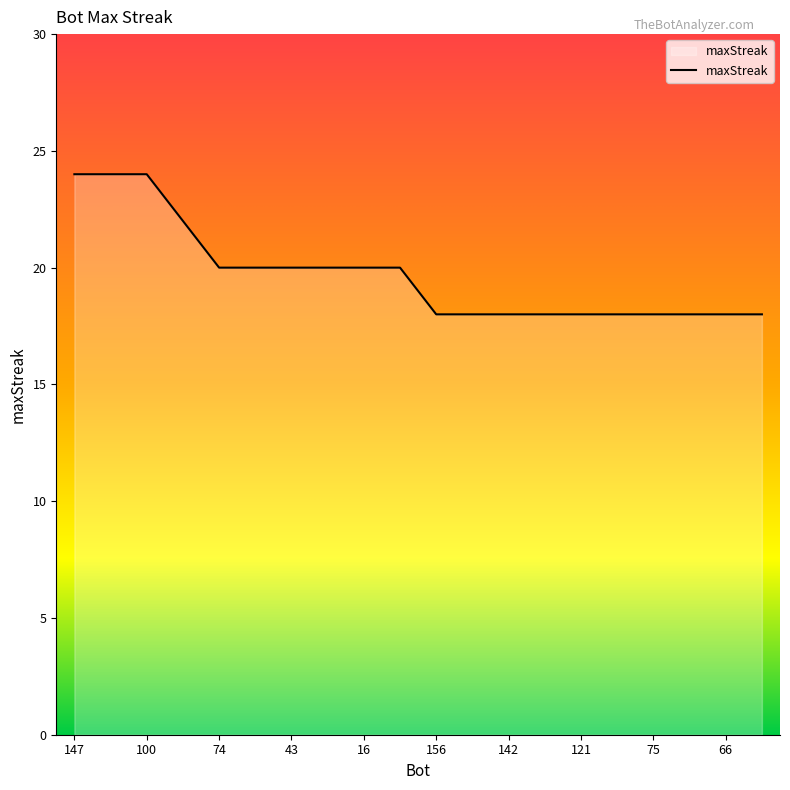

What is the smallest value displayed?

18